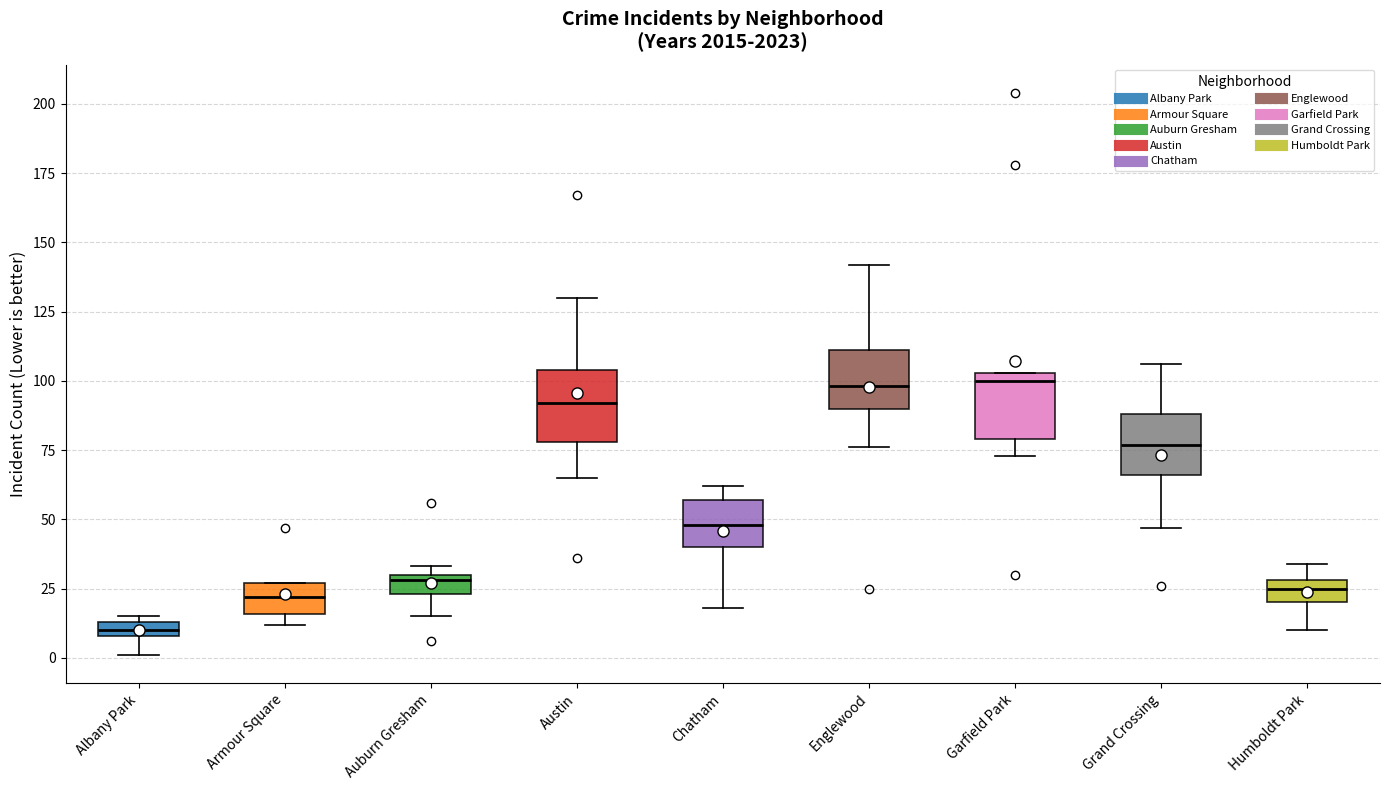

Where is the upper edge of the box for Auburn Gresham on the y-axis? The values are not printed on the chart, so give them approximately, as read against the axis.

30